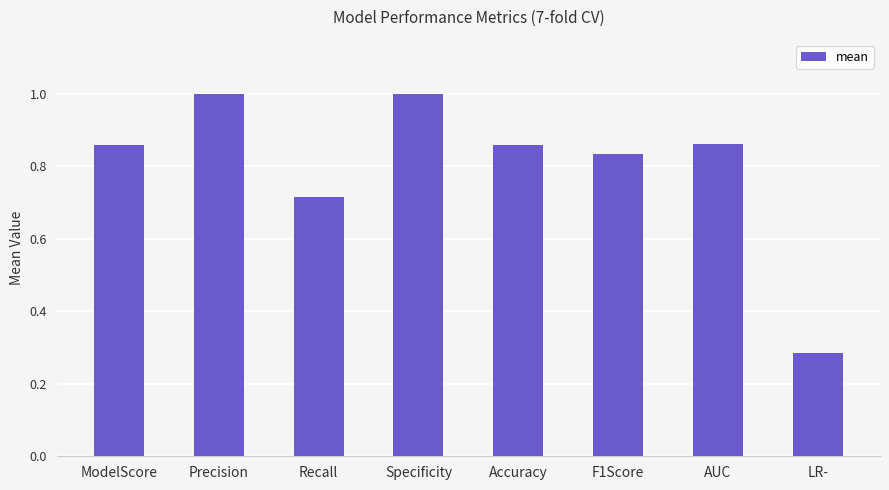

What is the sum of all values?

6.4